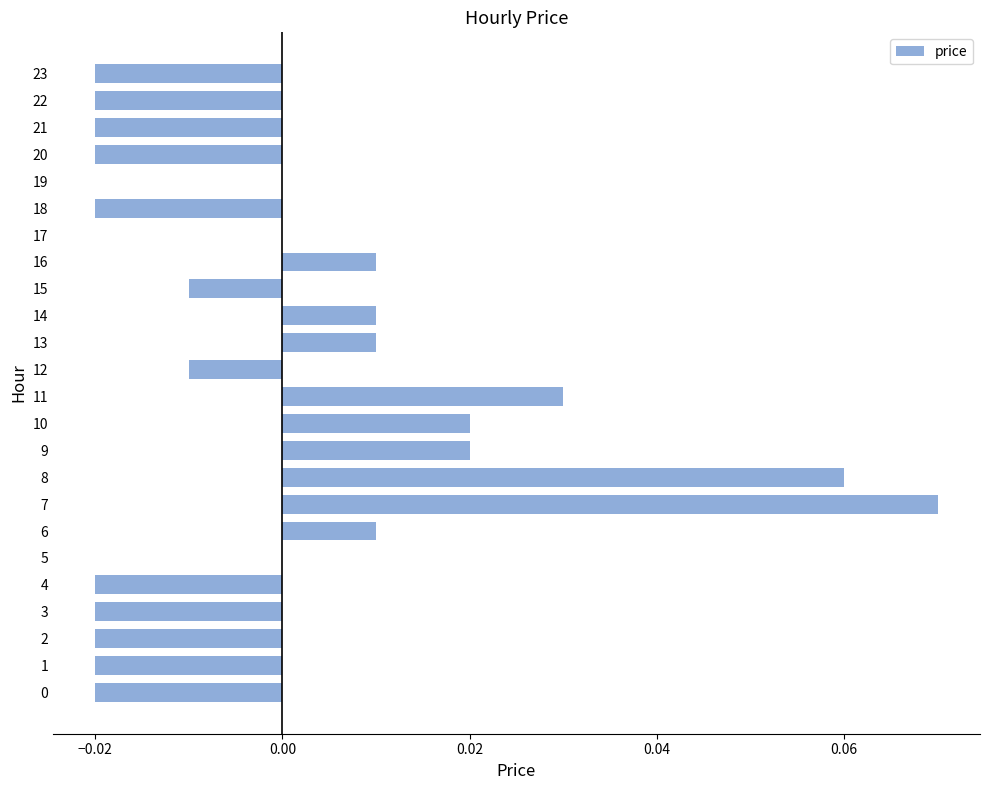

How many distinct data groups are displayed?

1